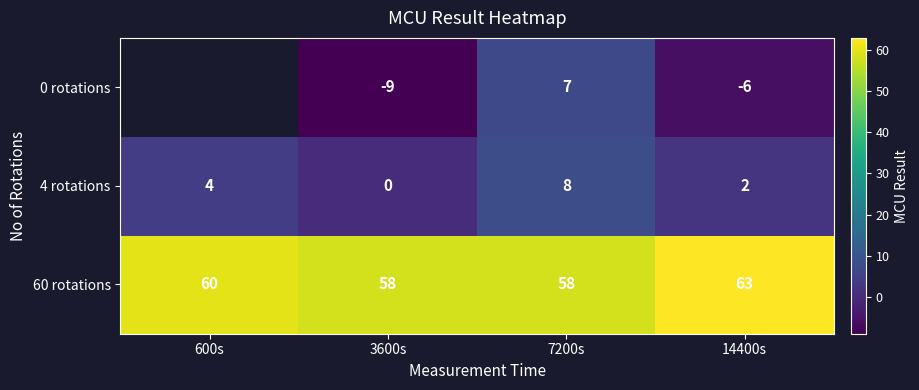

What is the sum of all 60 rotations values?

239